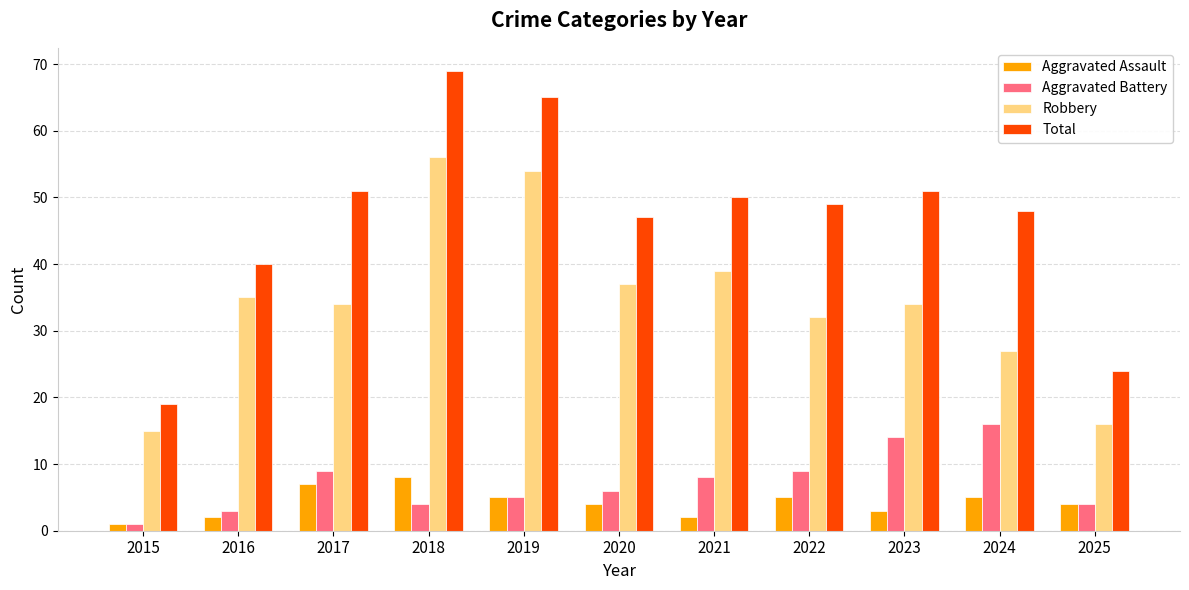

True or false: Total has a value of 14 at 2021.

False